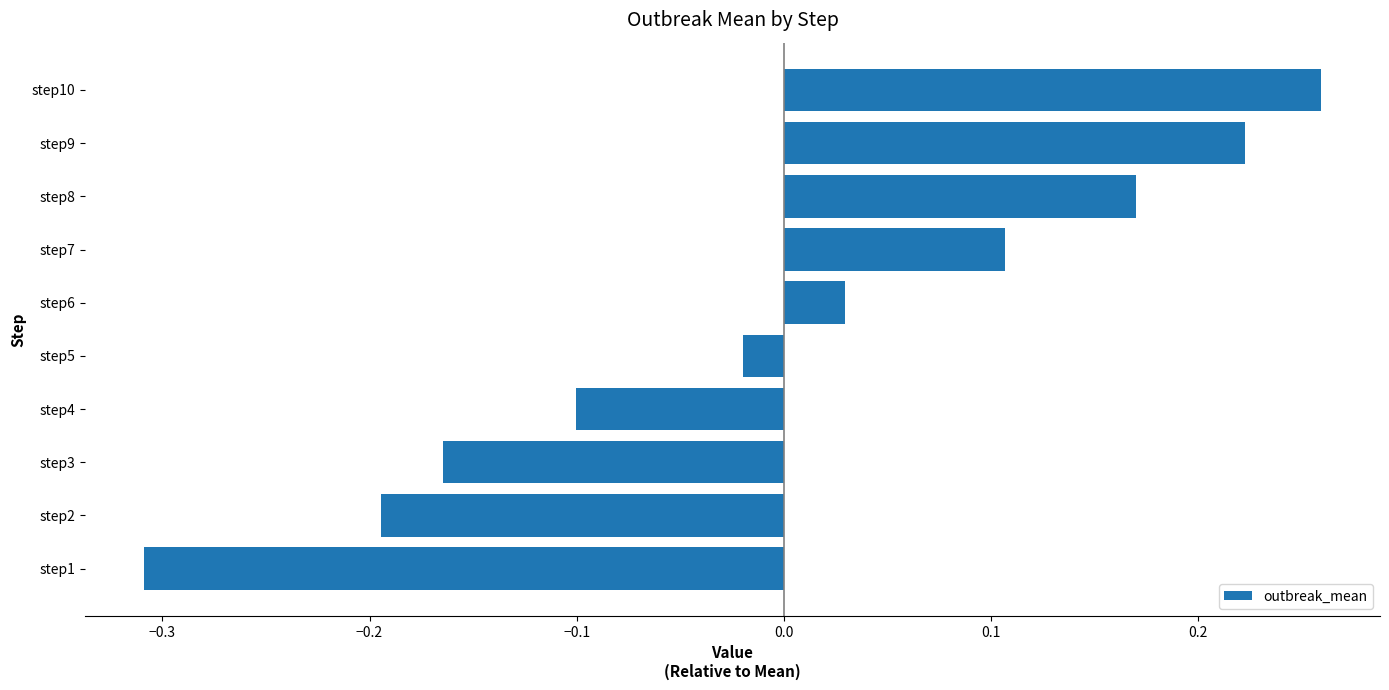

How many bars are there in total?

10